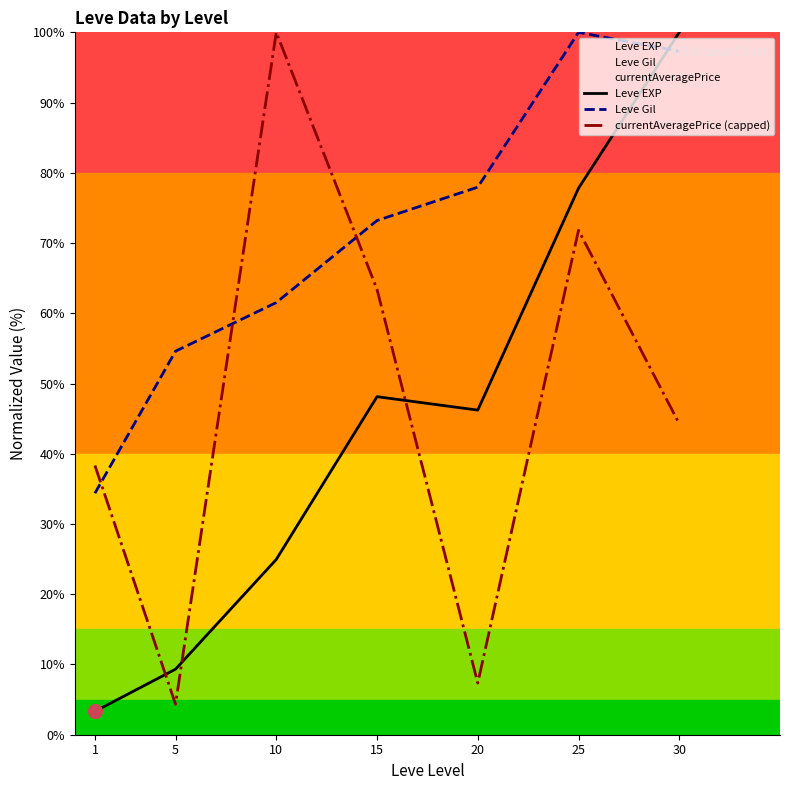

Between which two adjacent categories do Leve EXP and Leve Gil first intersect?

25 and 30